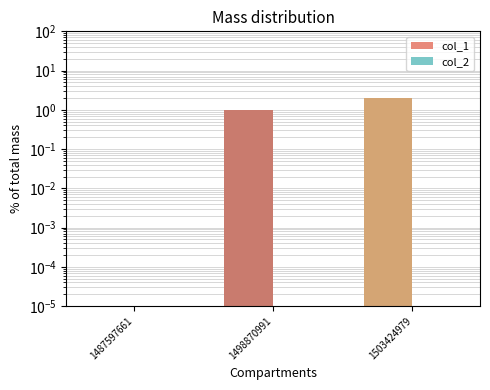

At which label does col_1 reach its minimum?

1487597661